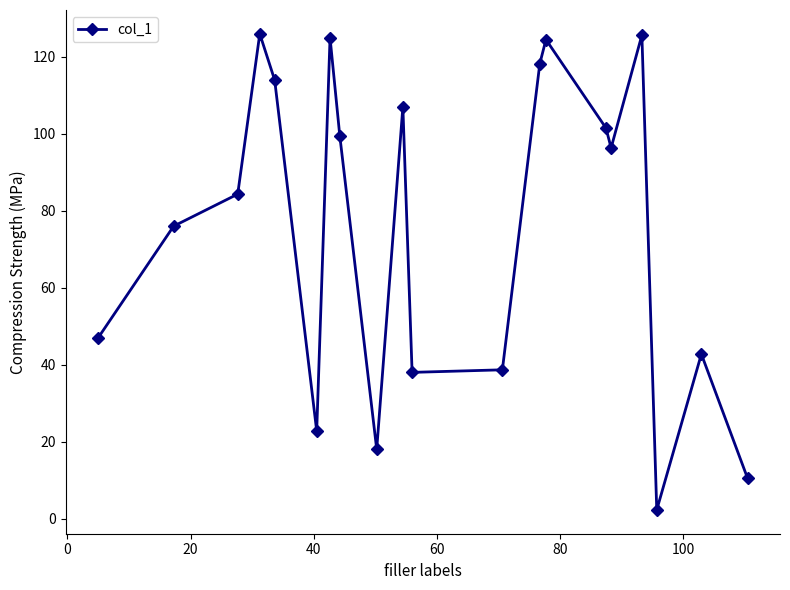

What is the greatest value displayed?

126.0